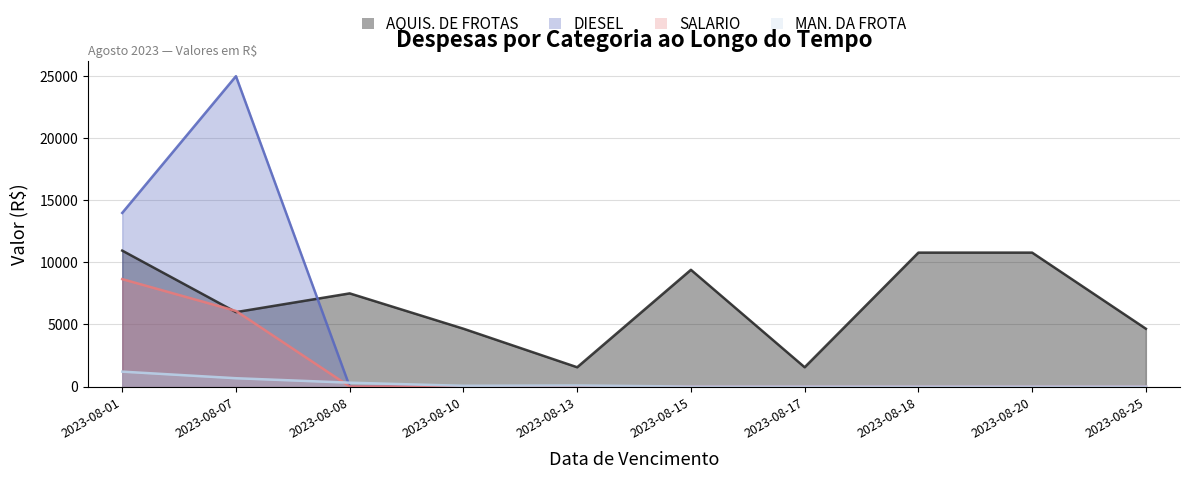

Which series has the widest spread of values?

DIESEL